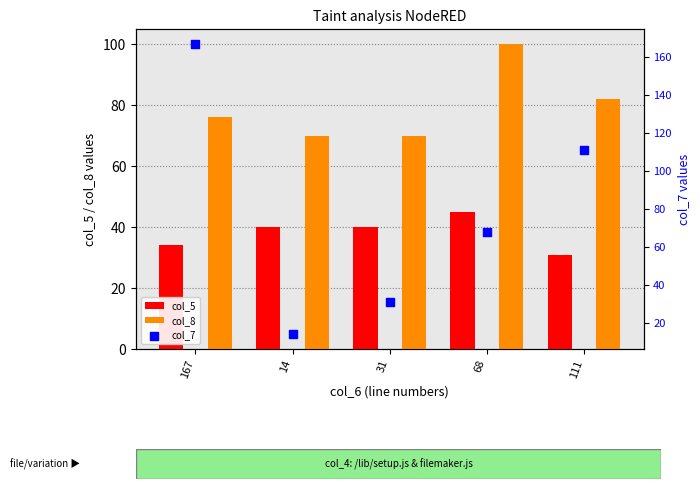

Which series contains the highest Y value?

col_7